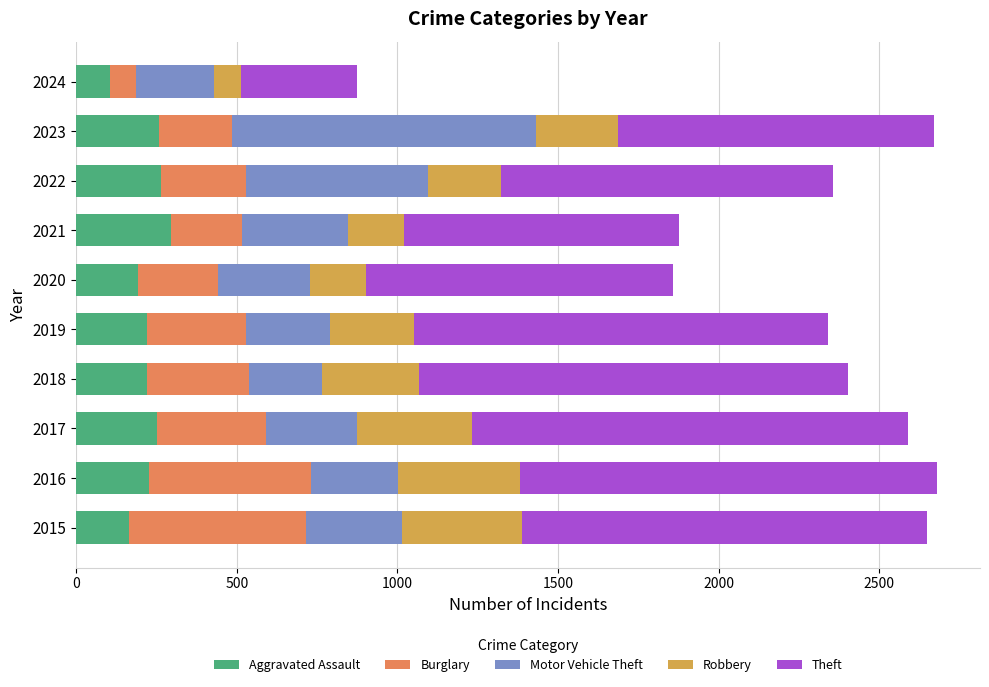

What is the lowest value of the Aggravated Assault series?

106